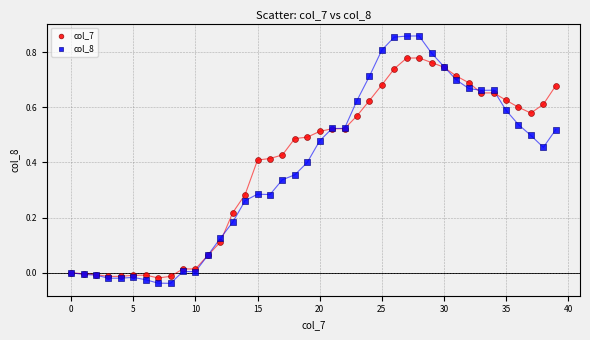

Which series reaches the maximum Y coordinate?

col_8